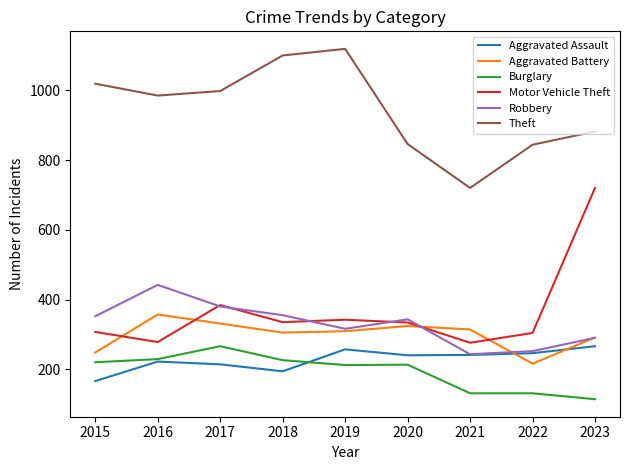

What is the difference between the highest and lowest values at 2022?

713